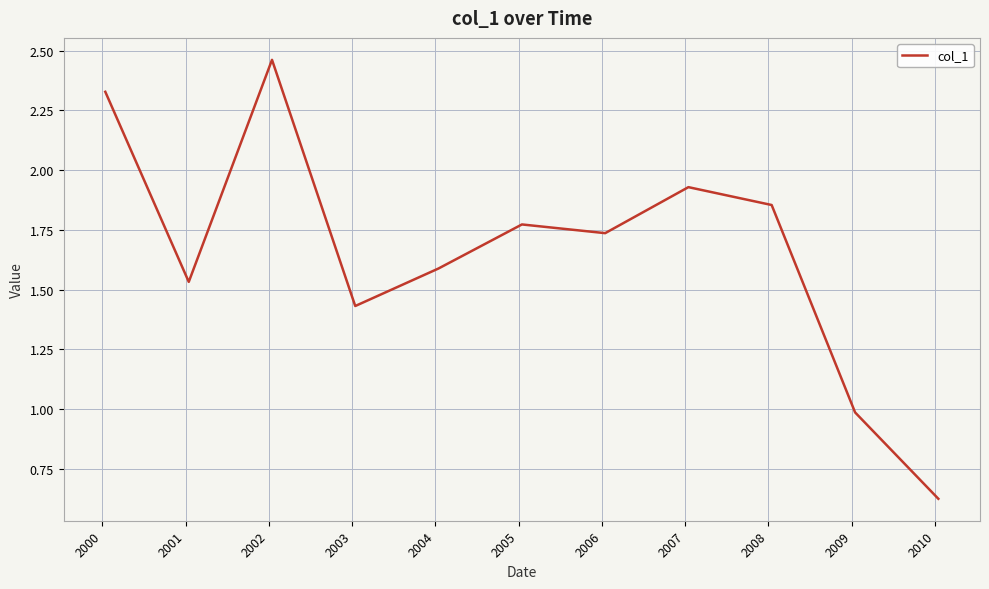

Does the chart display data point markers on the line(s)?

No